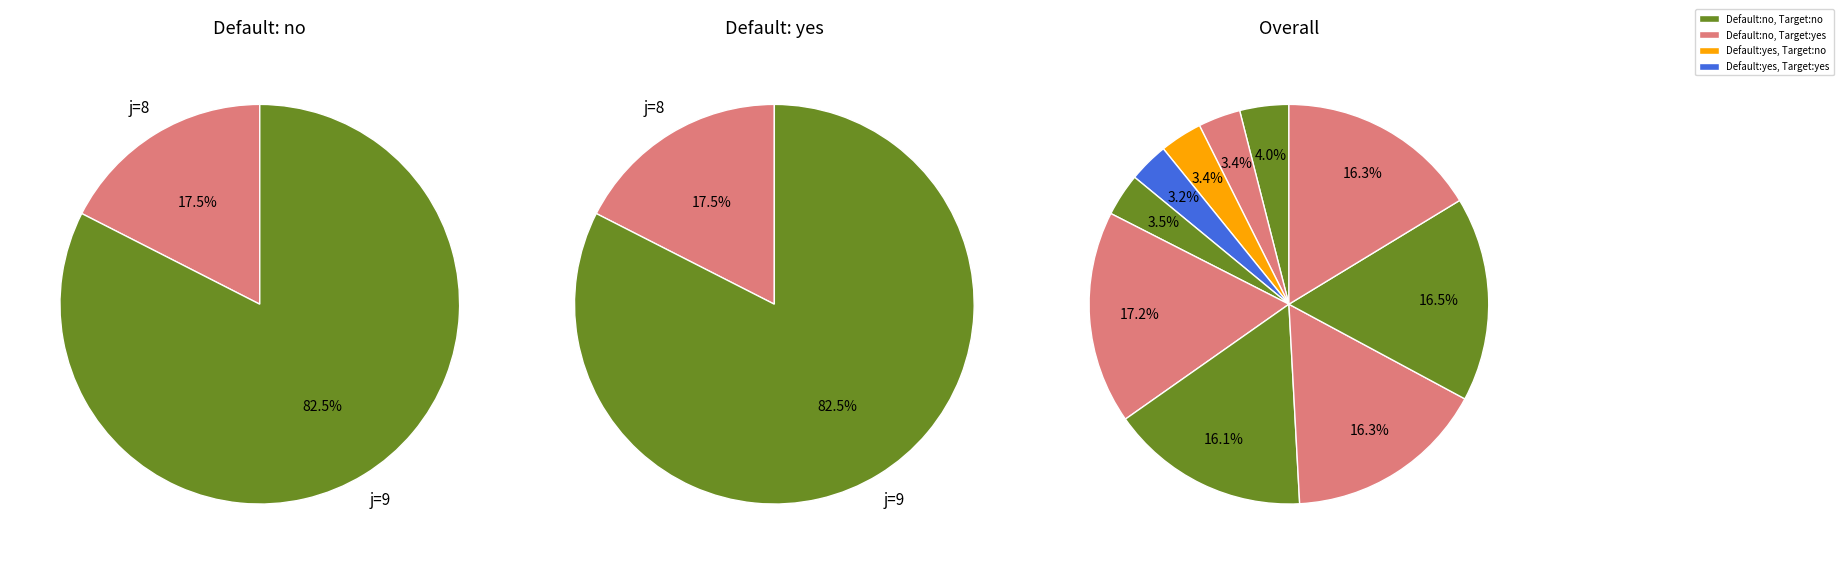

To the nearest percent, what is the difference between the largest and smallest slice percentages?

14%